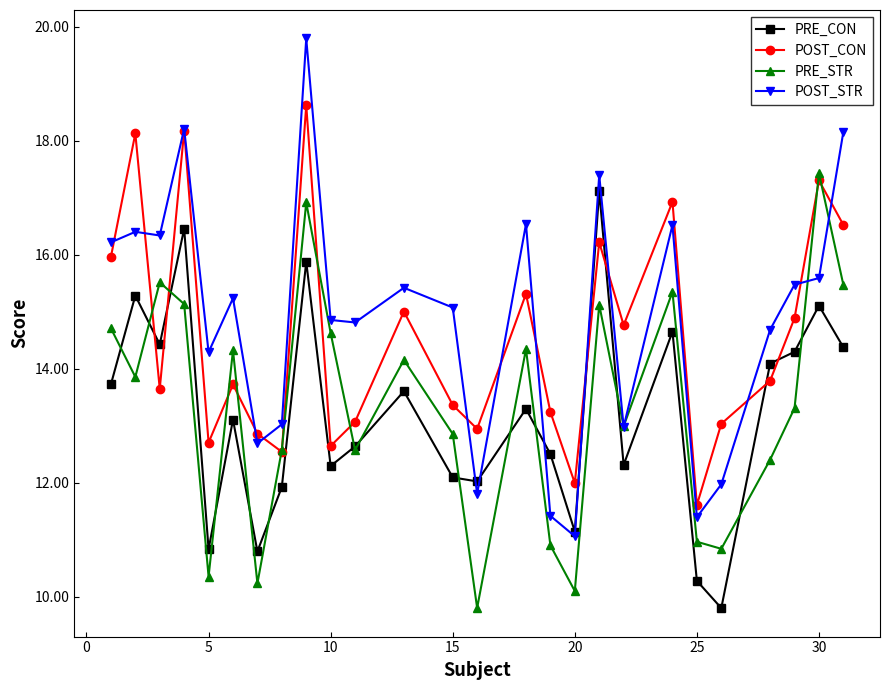

Which series has the largest range (max minus min)?

POST_STR